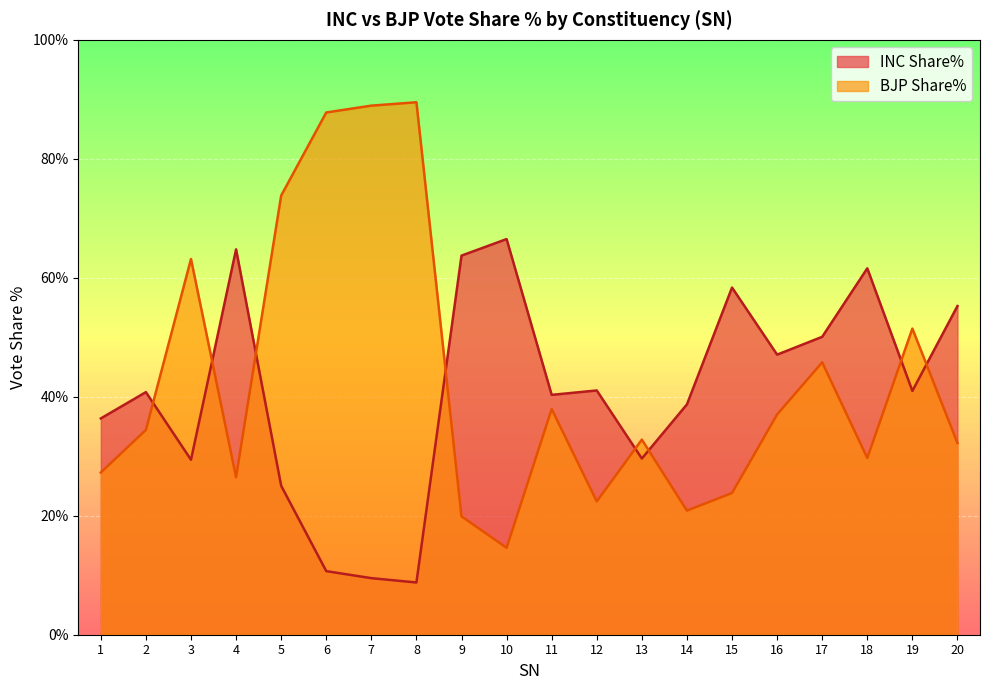

Which has a higher value, 19 or 5?

19